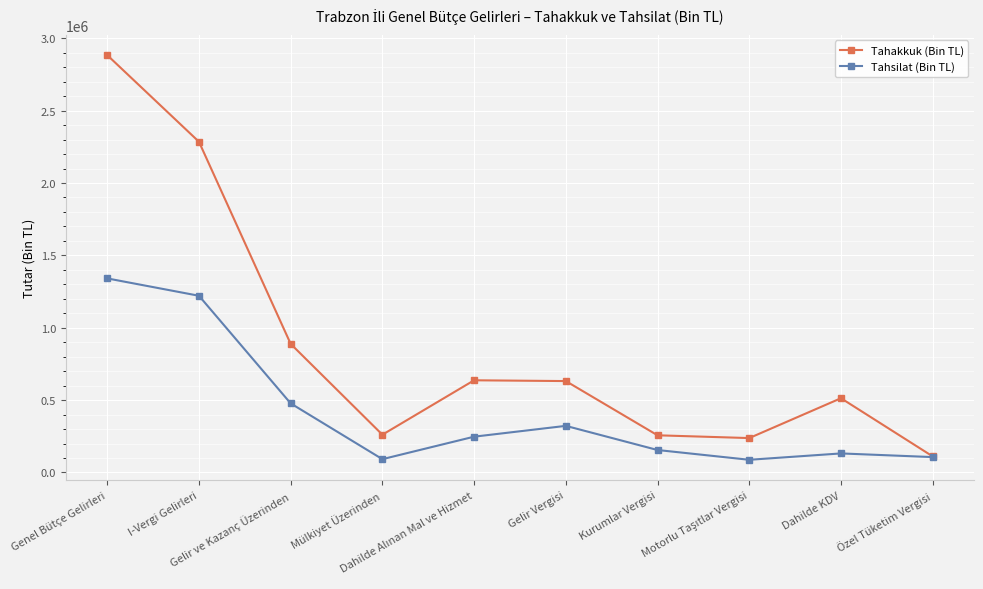

At which category does Tahsilat (Bin TL) reach its first local peak?

Gelir Vergisi